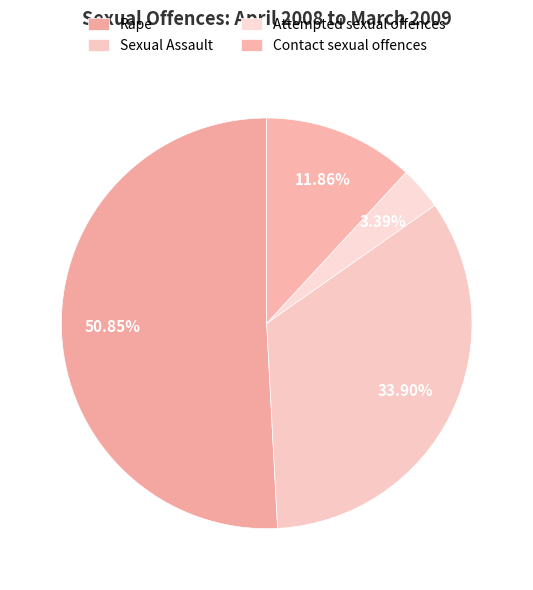

The Rape slice represents 51% of the pie. True or false?

True